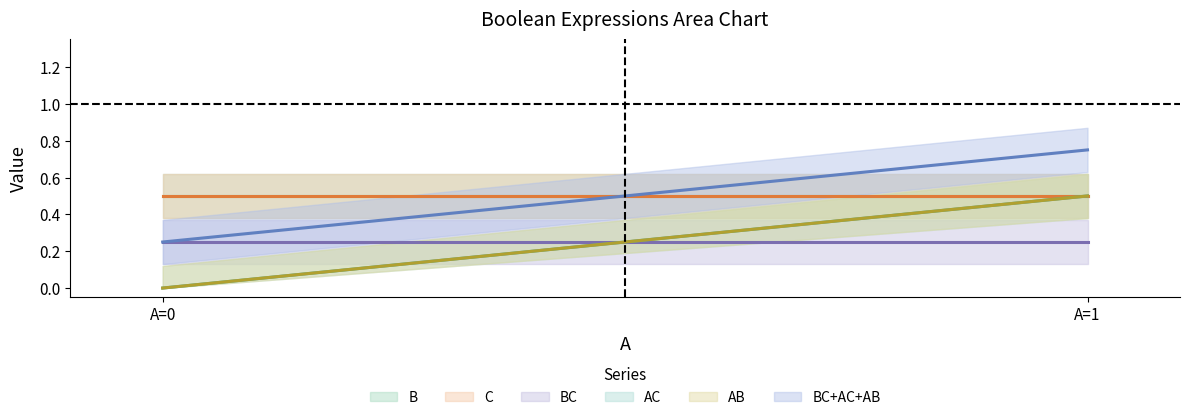

True or false: B and AB intersect in this chart.

False